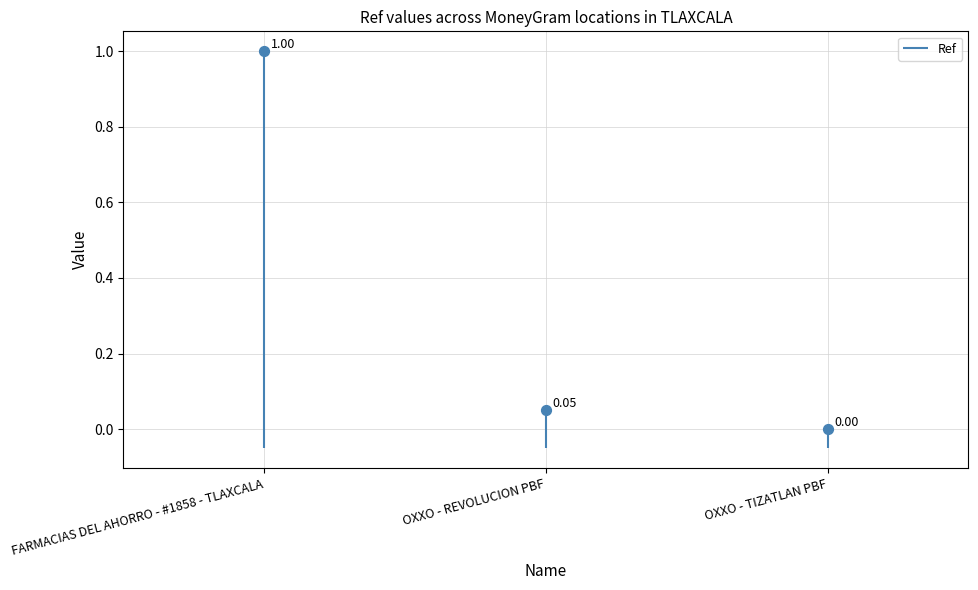

Between OXXO - REVOLUCION PBF and FARMACIAS DEL AHORRO - #1858 - TLAXCALA, which is larger?

FARMACIAS DEL AHORRO - #1858 - TLAXCALA